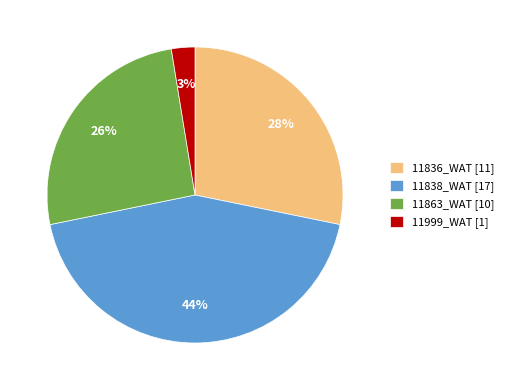

To the nearest percent, what is the average slice percentage?

25%